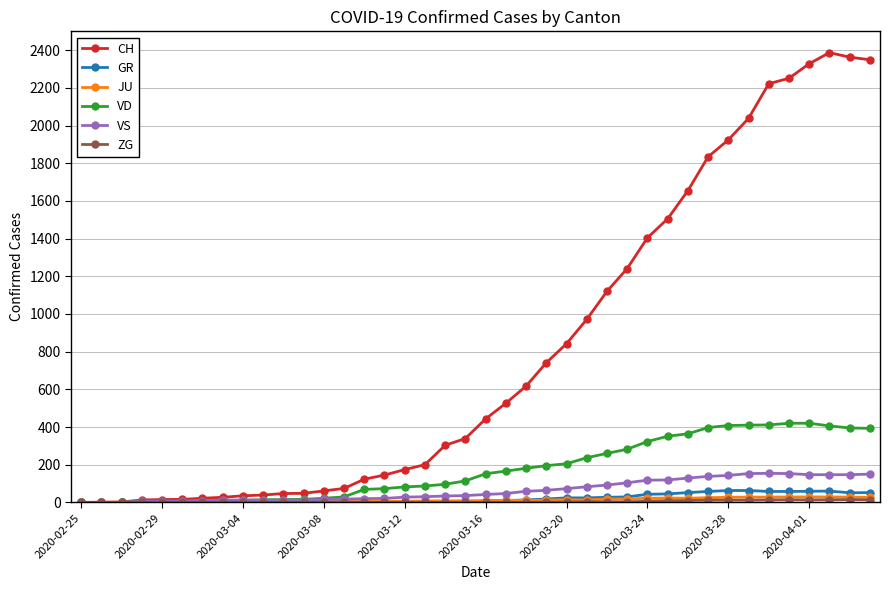

What is the highest value of the GR series?

63